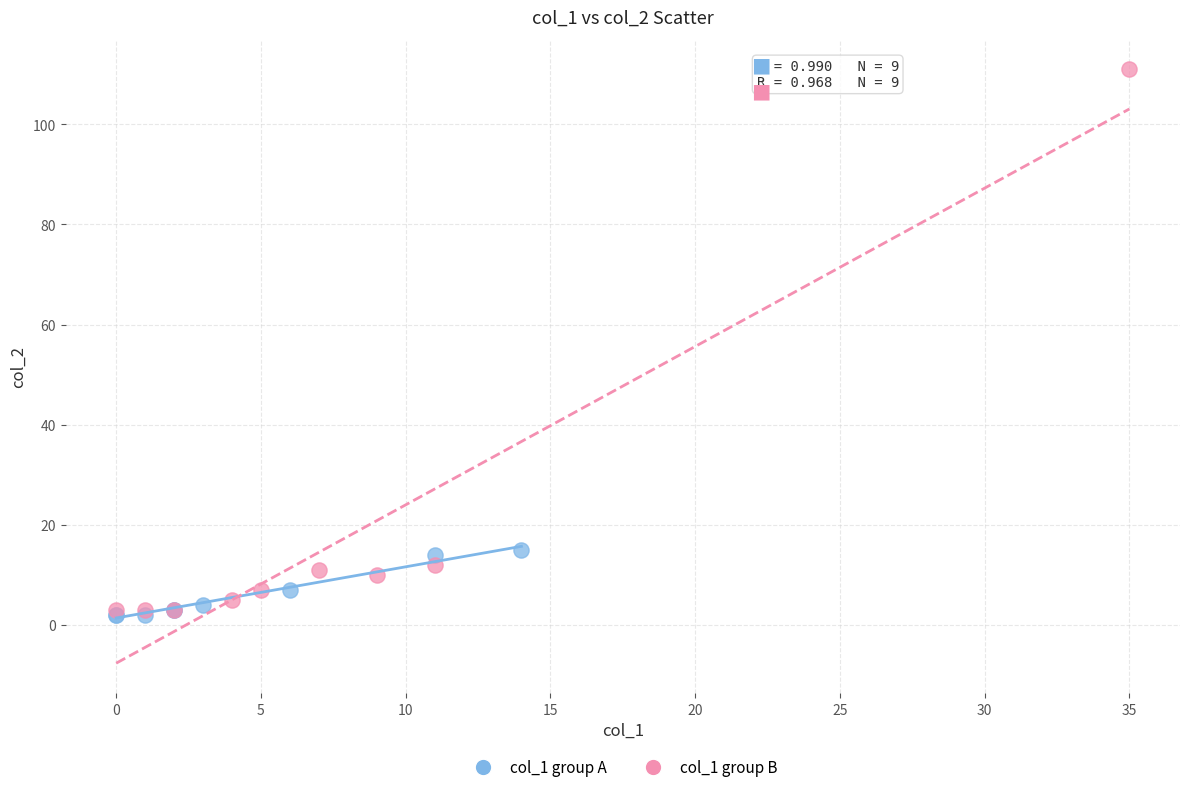

Which series contains the highest Y value?

col_1 group B